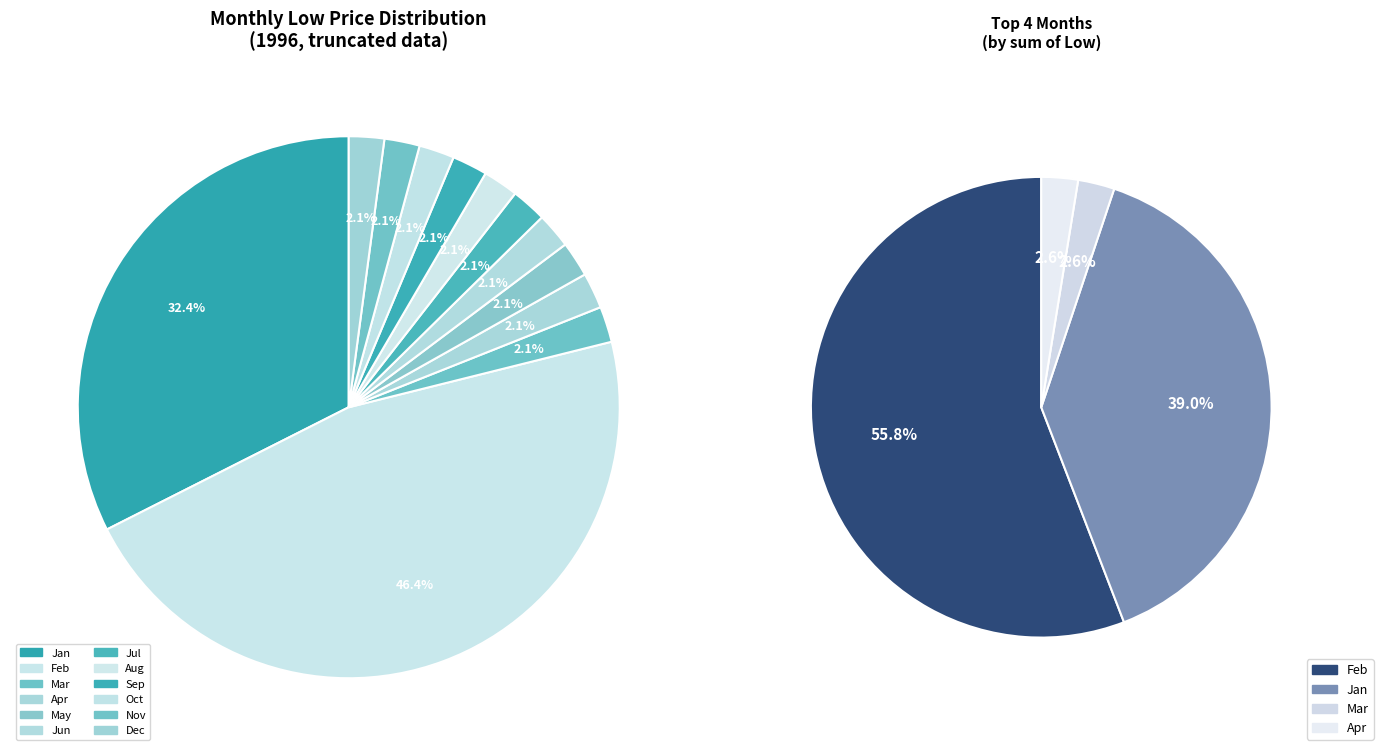

What is the ratio of the value at 5 to the value at 9?

1.0